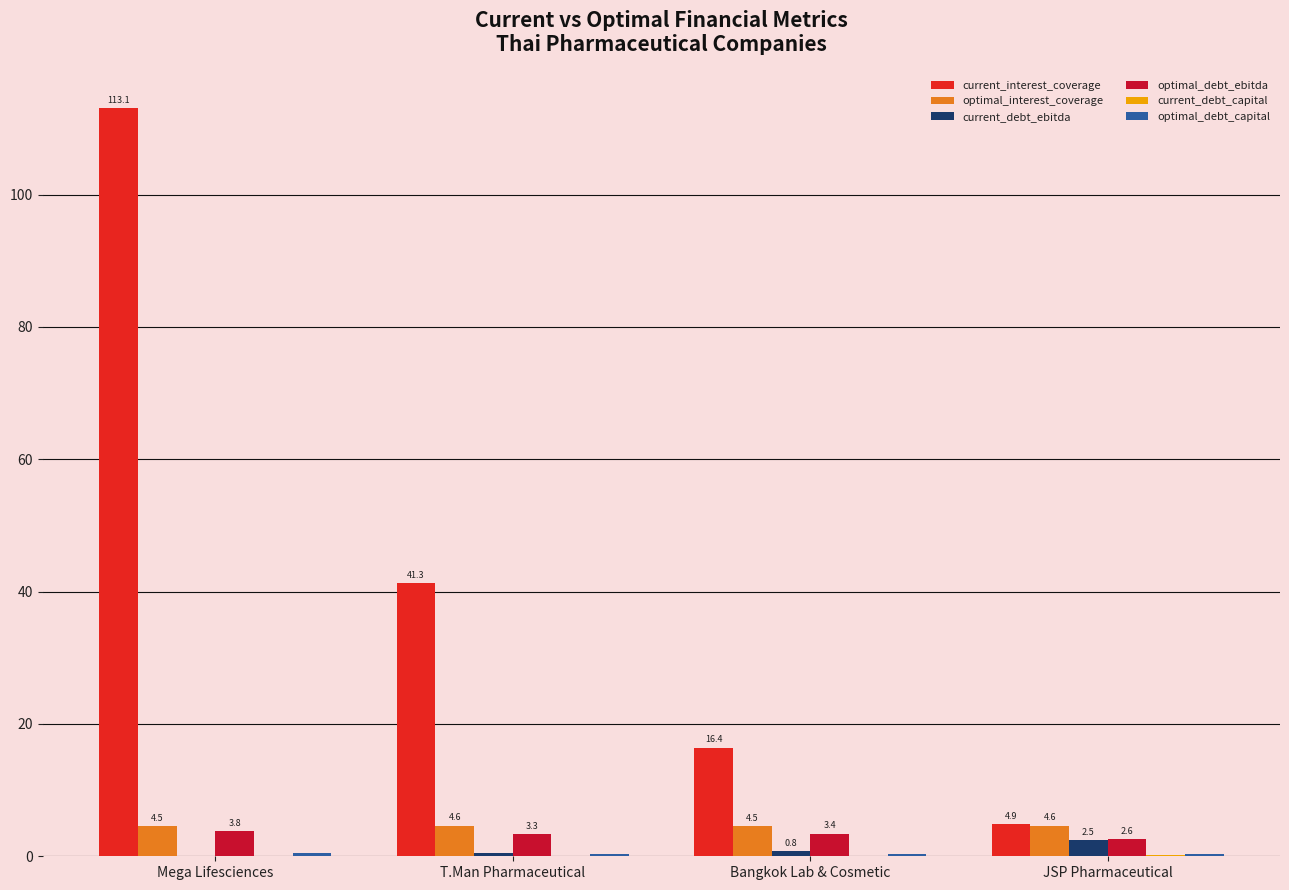

Read the current_interest_coverage value at JSP Pharmaceutical.

4.9